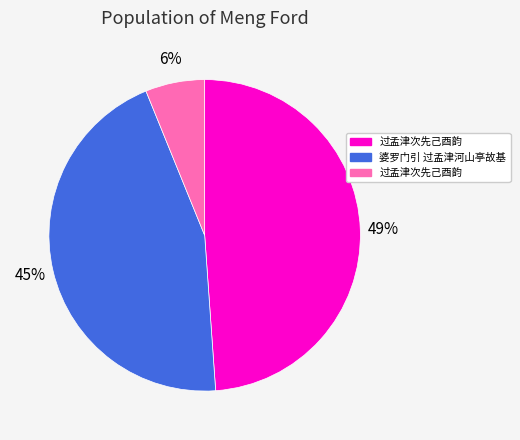

Does any single category account for the majority?

No